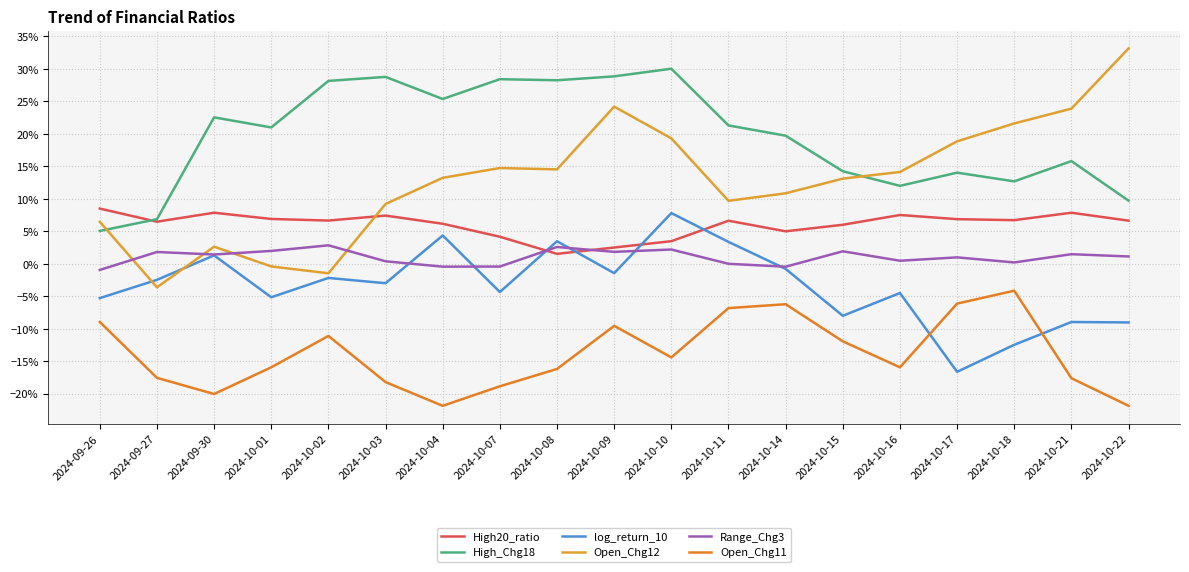

Reading left to right, extract all data points from this chart.

High20_ratio: 2024-09-26=0.1	2024-09-27=0.1	2024-09-30=0.1	2024-10-01=0.1	2024-10-02=0.1	2024-10-03=0.1	2024-10-04=0.1	2024-10-07=0.0	2024-10-08=0.0	2024-10-09=0.0	2024-10-10=0.0	2024-10-11=0.1	2024-10-14=0.0	2024-10-15=0.1	2024-10-16=0.1	2024-10-17=0.1	2024-10-18=0.1	2024-10-21=0.1	2024-10-22=0.1
High_Chg18: 2024-09-26=0.1	2024-09-27=0.1	2024-09-30=0.2	2024-10-01=0.2	2024-10-02=0.3	2024-10-03=0.3	2024-10-04=0.3	2024-10-07=0.3	2024-10-08=0.3	2024-10-09=0.3	2024-10-10=0.3	2024-10-11=0.2	2024-10-14=0.2	2024-10-15=0.1	2024-10-16=0.1	2024-10-17=0.1	2024-10-18=0.1	2024-10-21=0.2	2024-10-22=0.1
log_return_10: 2024-09-26=-0.1	2024-09-27=-0.0	2024-09-30=0.0	2024-10-01=-0.1	2024-10-02=-0.0	2024-10-03=-0.0	2024-10-04=0.0	2024-10-07=-0.0	2024-10-08=0.0	2024-10-09=-0.0	2024-10-10=0.1	2024-10-11=0.0	2024-10-14=-0.0	2024-10-15=-0.1	2024-10-16=-0.0	2024-10-17=-0.2	2024-10-18=-0.1	2024-10-21=-0.1	2024-10-22=-0.1
Open_Chg12: 2024-09-26=0.1	2024-09-27=-0.0	2024-09-30=0.0	2024-10-01=-0.0	2024-10-02=-0.0	2024-10-03=0.1	2024-10-04=0.1	2024-10-07=0.1	2024-10-08=0.1	2024-10-09=0.2	2024-10-10=0.2	2024-10-11=0.1	2024-10-14=0.1	2024-10-15=0.1	2024-10-16=0.1	2024-10-17=0.2	2024-10-18=0.2	2024-10-21=0.2	2024-10-22=0.3
Range_Chg3: 2024-09-26=-0.0	2024-09-27=0.0	2024-09-30=0.0	2024-10-01=0.0	2024-10-02=0.0	2024-10-03=0.0	2024-10-04=-0.0	2024-10-07=-0.0	2024-10-08=0.0	2024-10-09=0.0	2024-10-10=0.0	2024-10-11=-0.0	2024-10-14=-0.0	2024-10-15=0.0	2024-10-16=0.0	2024-10-17=0.0	2024-10-18=0.0	2024-10-21=0.0	2024-10-22=0.0
Open_Chg11: 2024-09-26=-0.1	2024-09-27=-0.2	2024-09-30=-0.2	2024-10-01=-0.2	2024-10-02=-0.1	2024-10-03=-0.2	2024-10-04=-0.2	2024-10-07=-0.2	2024-10-08=-0.2	2024-10-09=-0.1	2024-10-10=-0.1	2024-10-11=-0.1	2024-10-14=-0.1	2024-10-15=-0.1	2024-10-16=-0.2	2024-10-17=-0.1	2024-10-18=-0.0	2024-10-21=-0.2	2024-10-22=-0.2